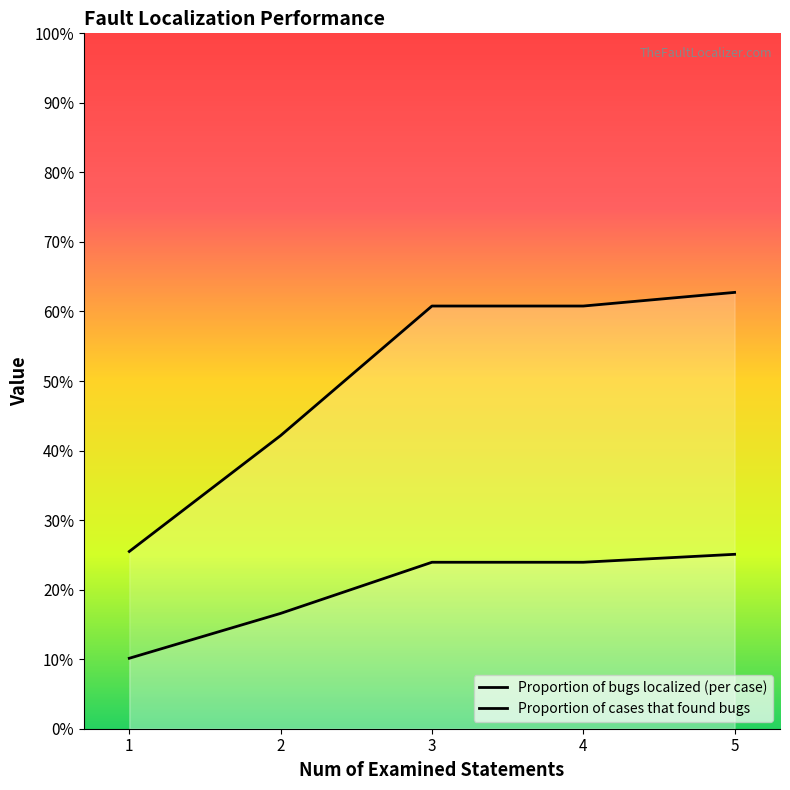

What is the value of the Proportion of bugs localized (per case) point at the 3rd from the left?

0.2